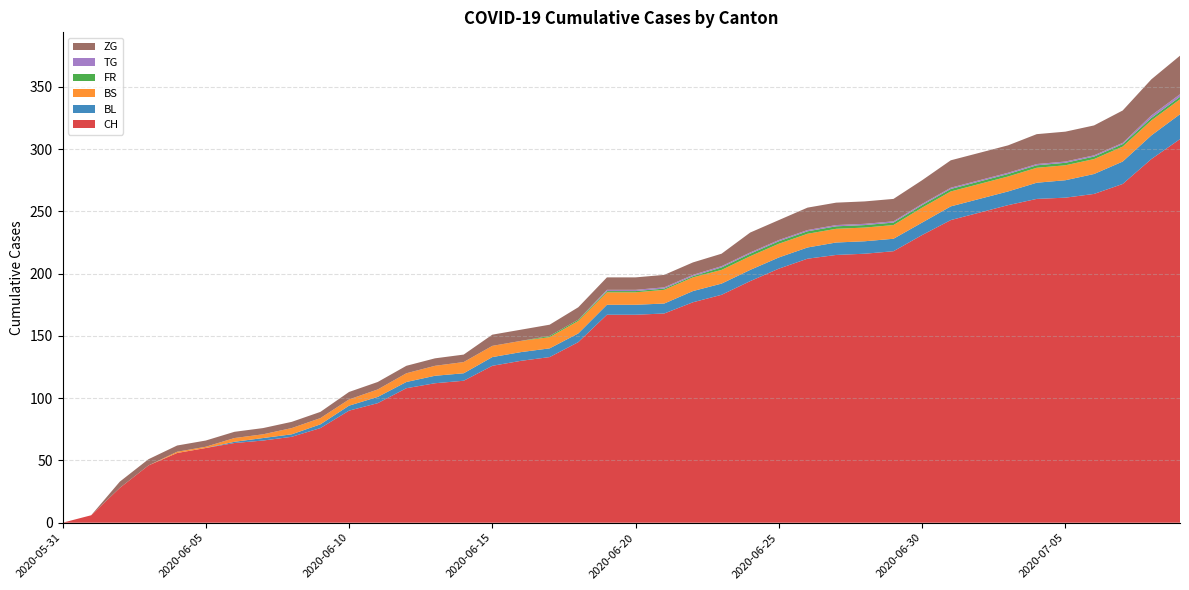

Reading right to left, transcribe all the data shown in this chart.

CH: 308	292	272	264	261	260	255	249	243	231	218	216	215	212	204	194	183	177	168	167	167	145	133	130	126	114	112	108	96	90	76	69	66	64	60	56	46	28	6	0
BL: 20	19	18	16	14	13	11	11	11	10	10	10	10	9	9	9	9	9	8	8	8	7	7	7	7	6	6	5	5	4	3	2	2	1	0	0	0	0	0	0
BS: 12	12	12	12	12	12	12	12	12	12	11	11	11	11	11	11	11	11	11	10	10	10	9	9	9	9	8	7	6	5	5	5	3	3	1	1	0	0	0	0
FR: 2	2	2	2	2	2	2	2	2	2	2	2	2	2	2	2	2	1	1	1	1	1	1	0	0	0	0	0	0	0	0	0	0	0	0	0	0	0	0	0
TG: 2	2	1	1	1	1	1	1	1	1	1	1	1	1	1	1	1	1	1	1	1	0	0	0	0	0	0	0	0	0	0	0	0	0	0	0	0	0	0	0
ZG: 31	29	26	24	24	24	22	22	22	19	18	18	18	18	16	16	10	10	10	10	10	10	9	9	9	6	6	6	6	6	5	5	5	5	5	5	5	5	0	0